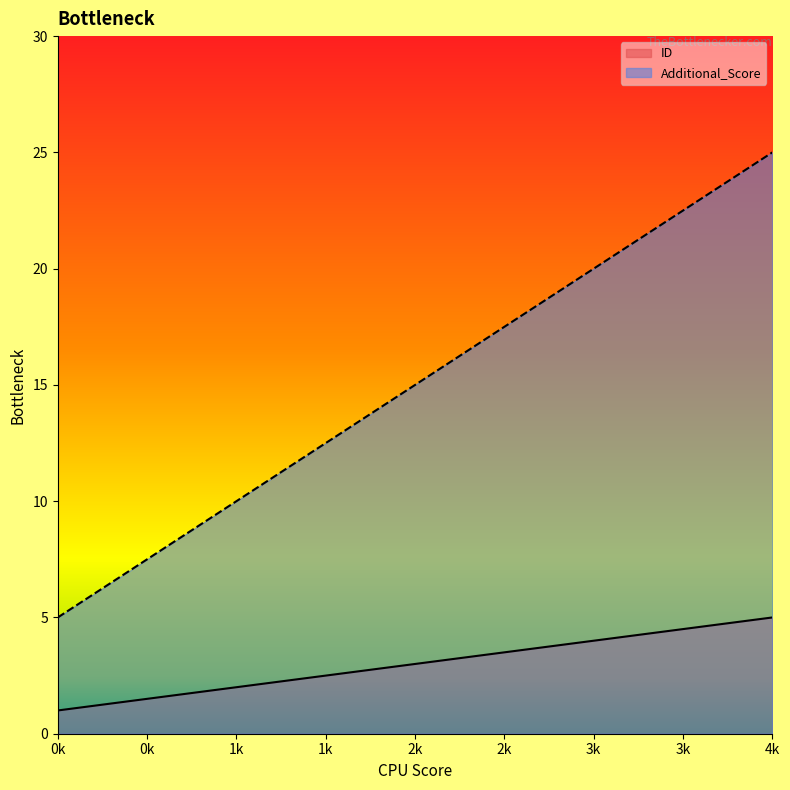

How many lines are shown in the chart?

2